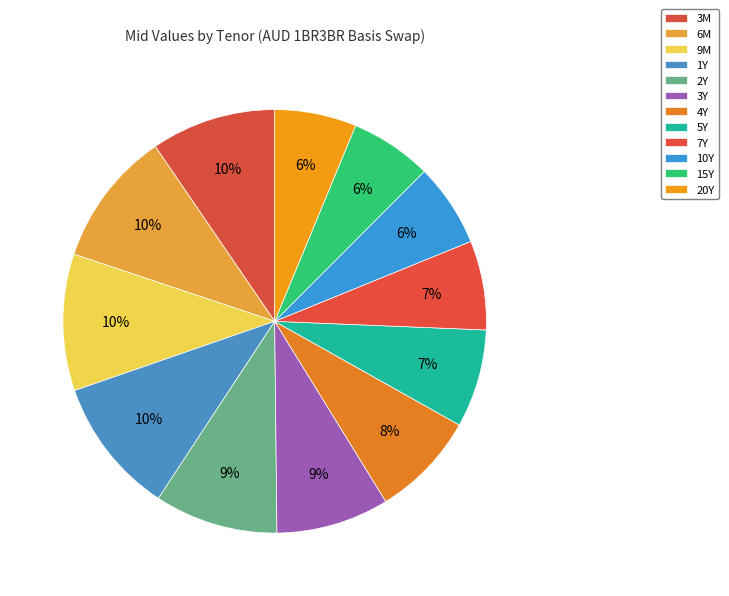

True or false: 2Y accounts for 9% of the total.

True